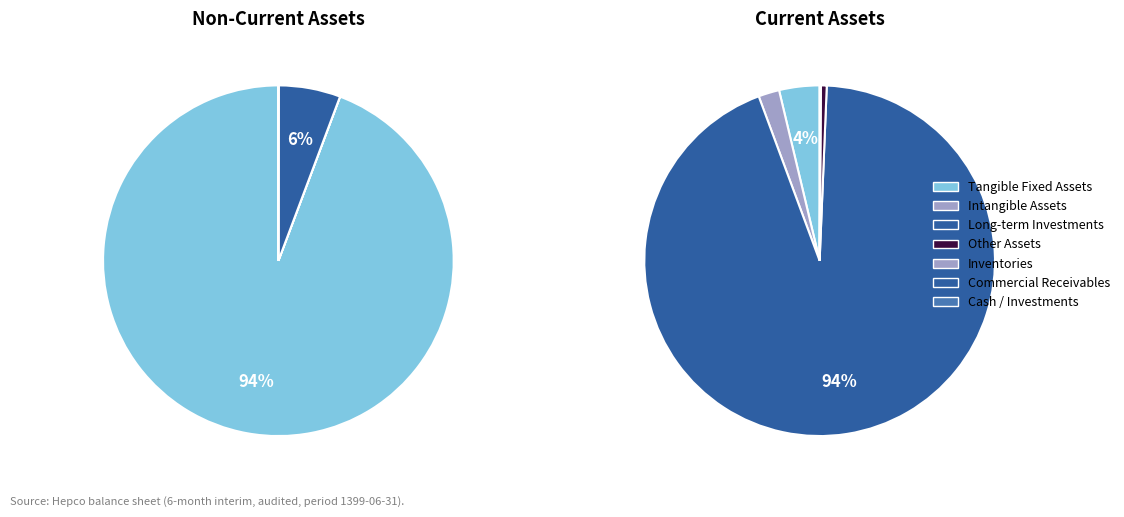

True or false: inventories accounts for 0% of the total.

True